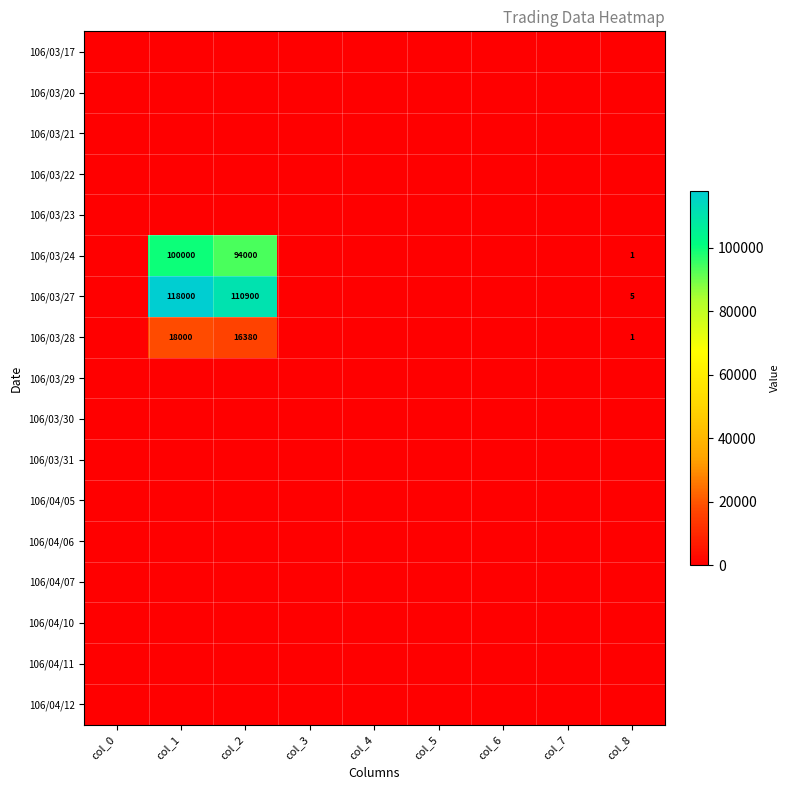

The 106/03/27 series shows 179672 at col_2. True or false?

False